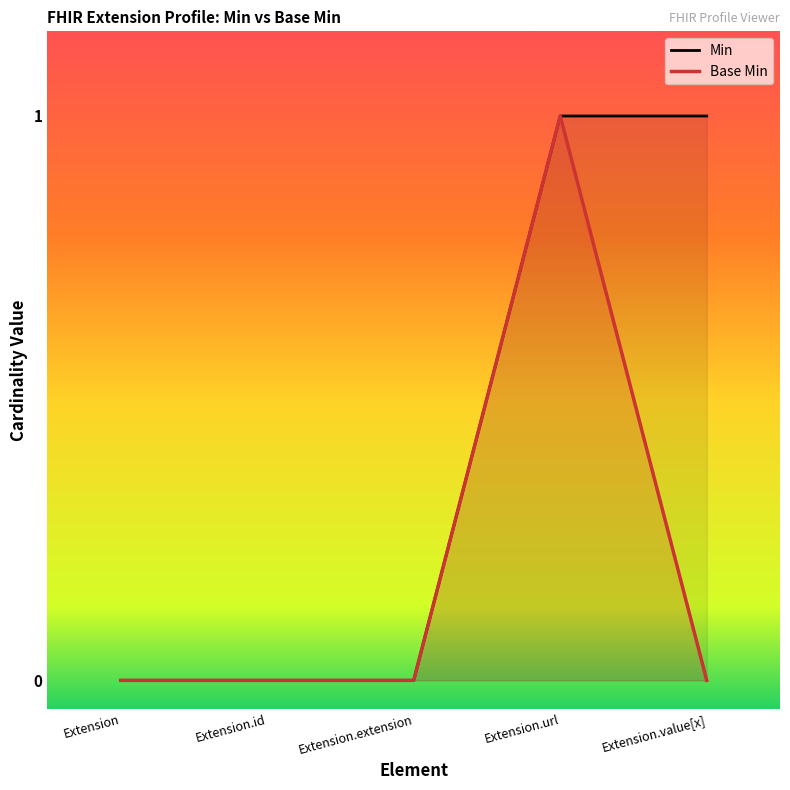

Rank the series at Extension.url from highest to lowest value.

Min, Base Min